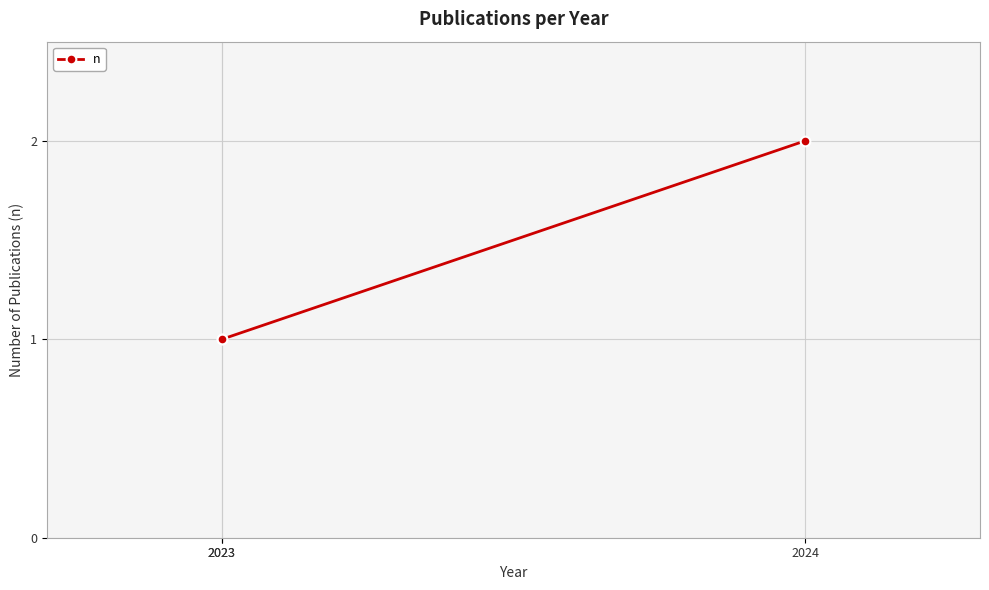

True or false: the data shows 1 at 2023.

False